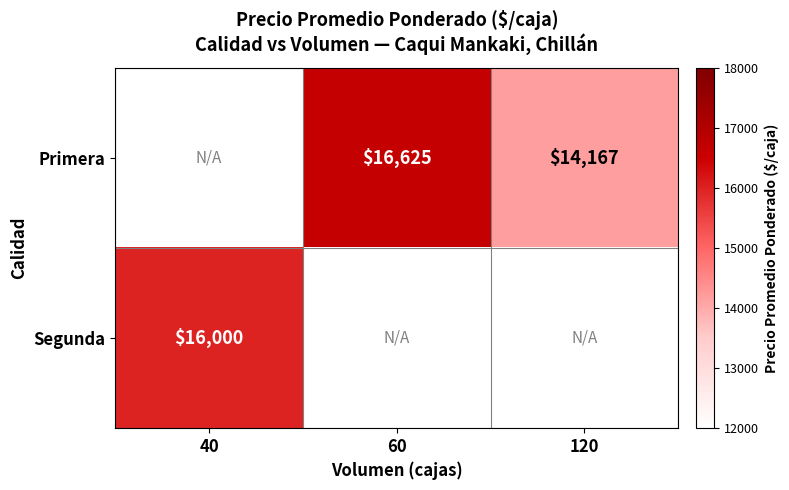

True or false: Segunda has a value of 16000 at 40.

True